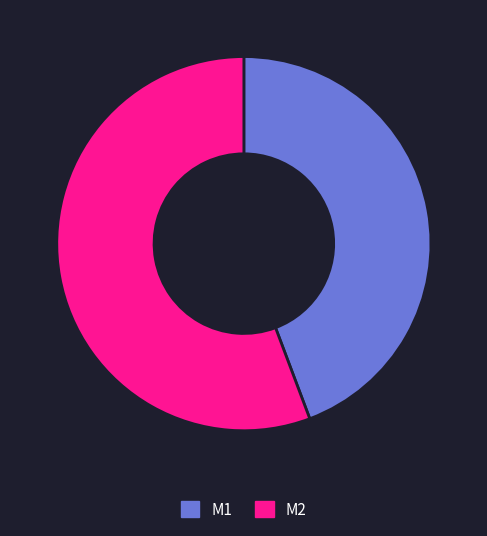

Which has a higher value, M1 or M2?

M2